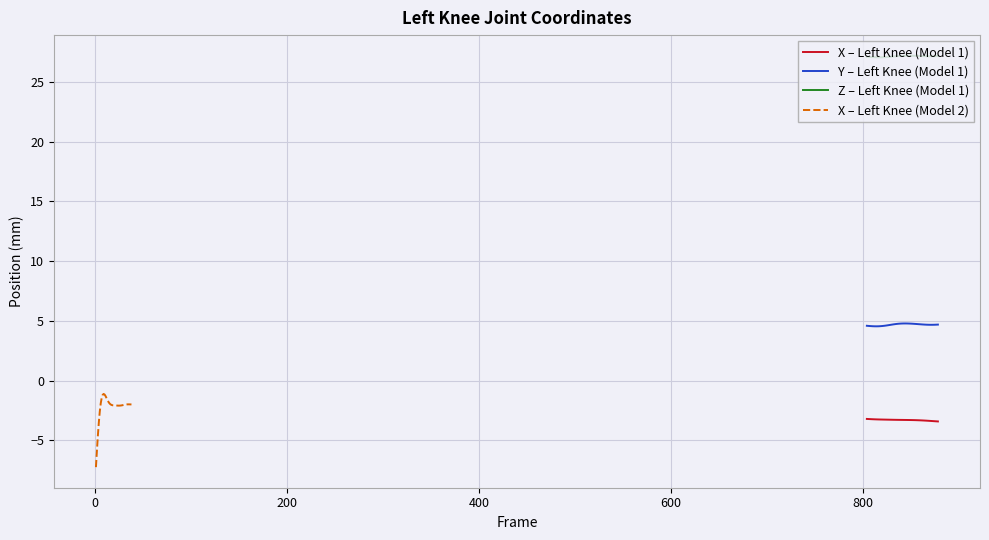

Which series has the largest total across all categories?

Z – Left Knee (Model 1)